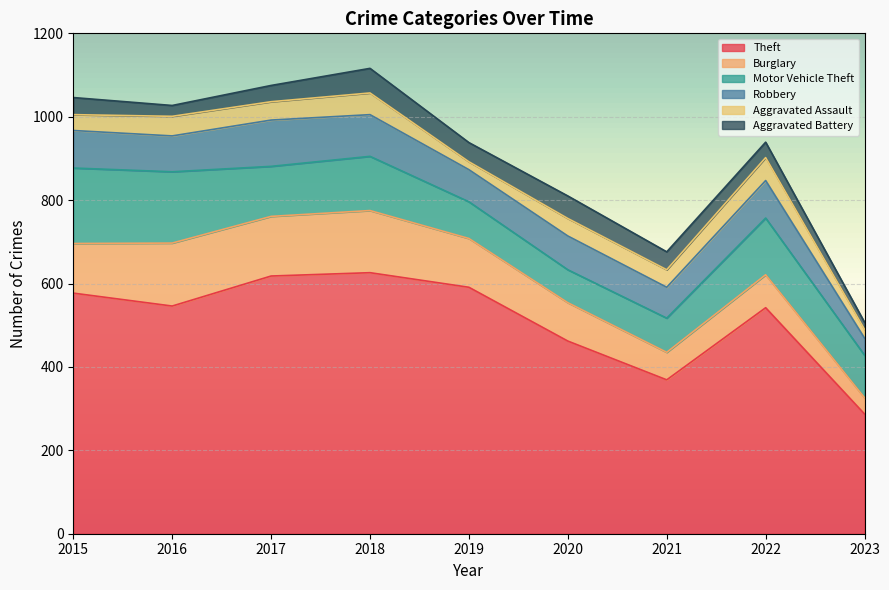

What is the sum of all Motor Vehicle Theft values?

1089